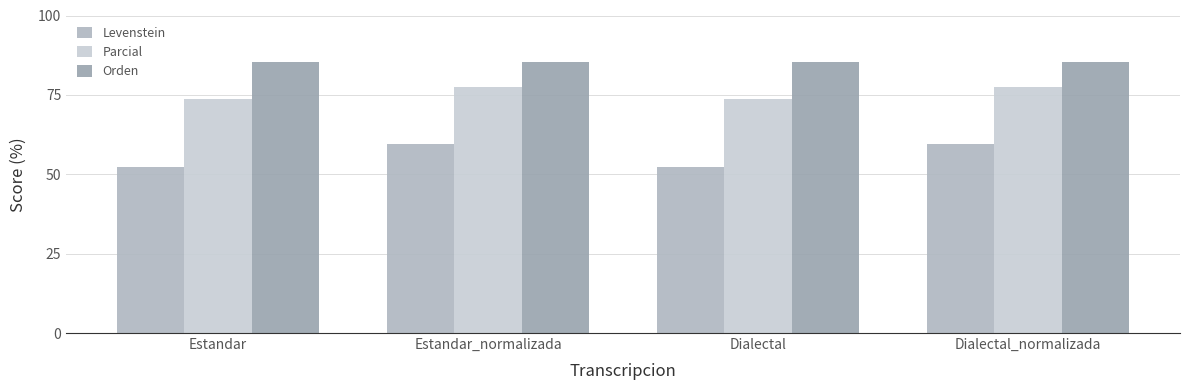

At which category does the chart reach its minimum across all series?

Estandar